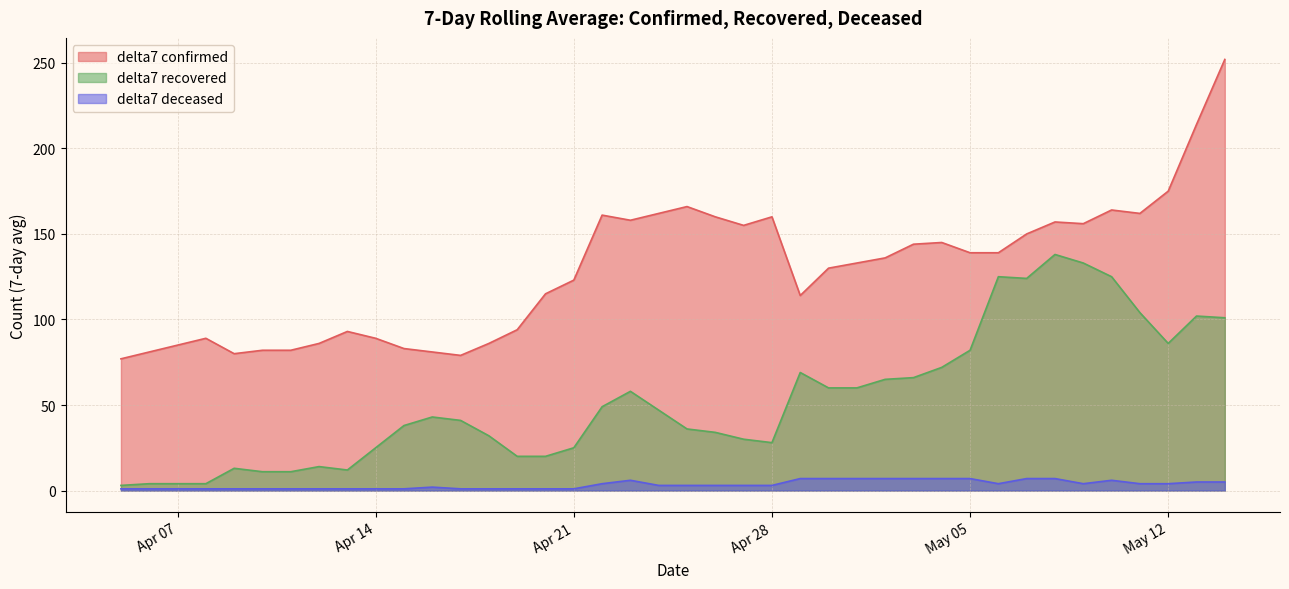

In delta7 confirmed, how many points are lower than both neighbors (excluding endpoints)?

7